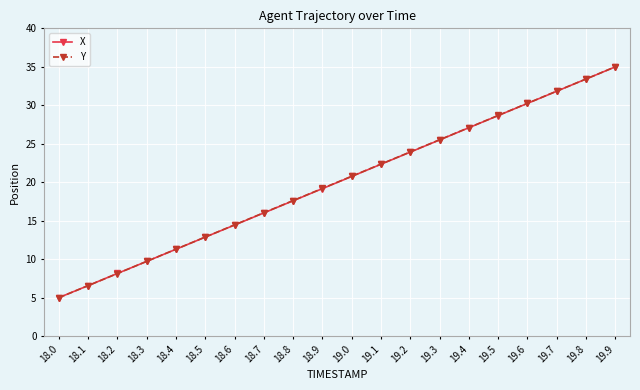

What is the label of the 14th point from the right?

18.6